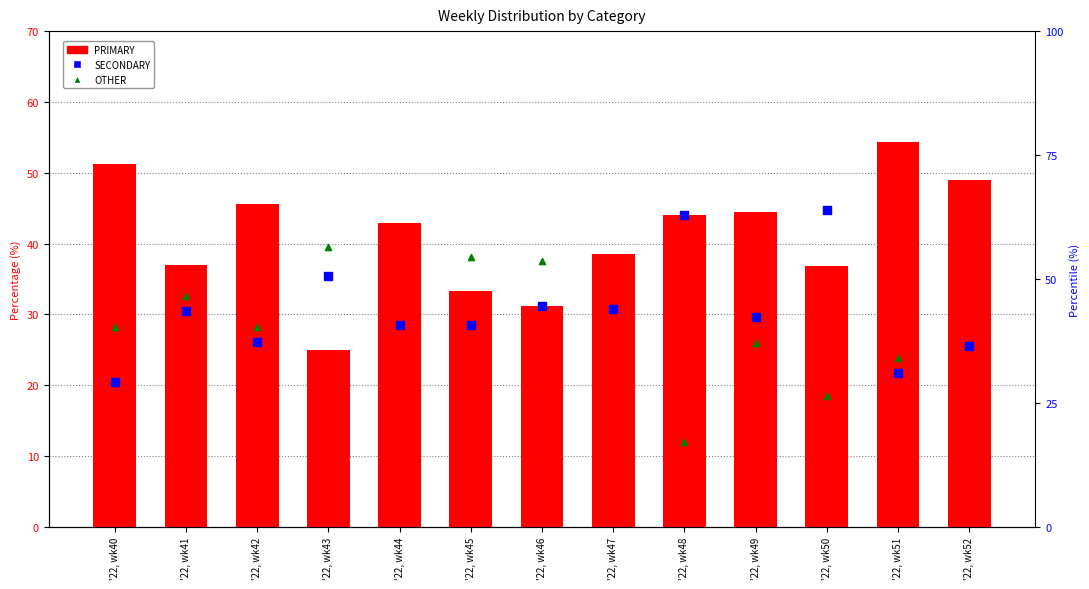

Which series has the largest total across all categories?

PRIMARY